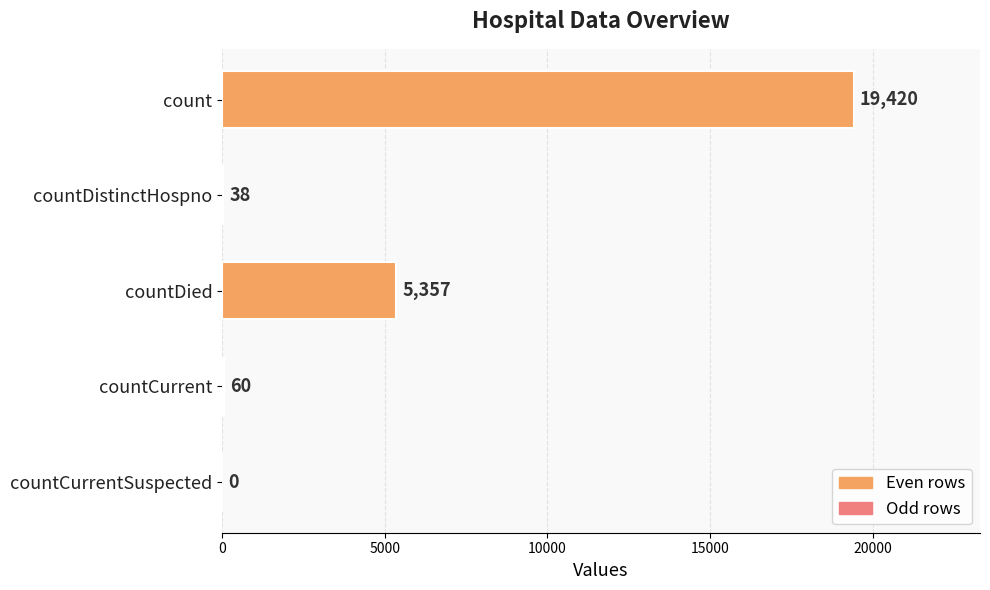

How many distinct data groups are displayed?

1